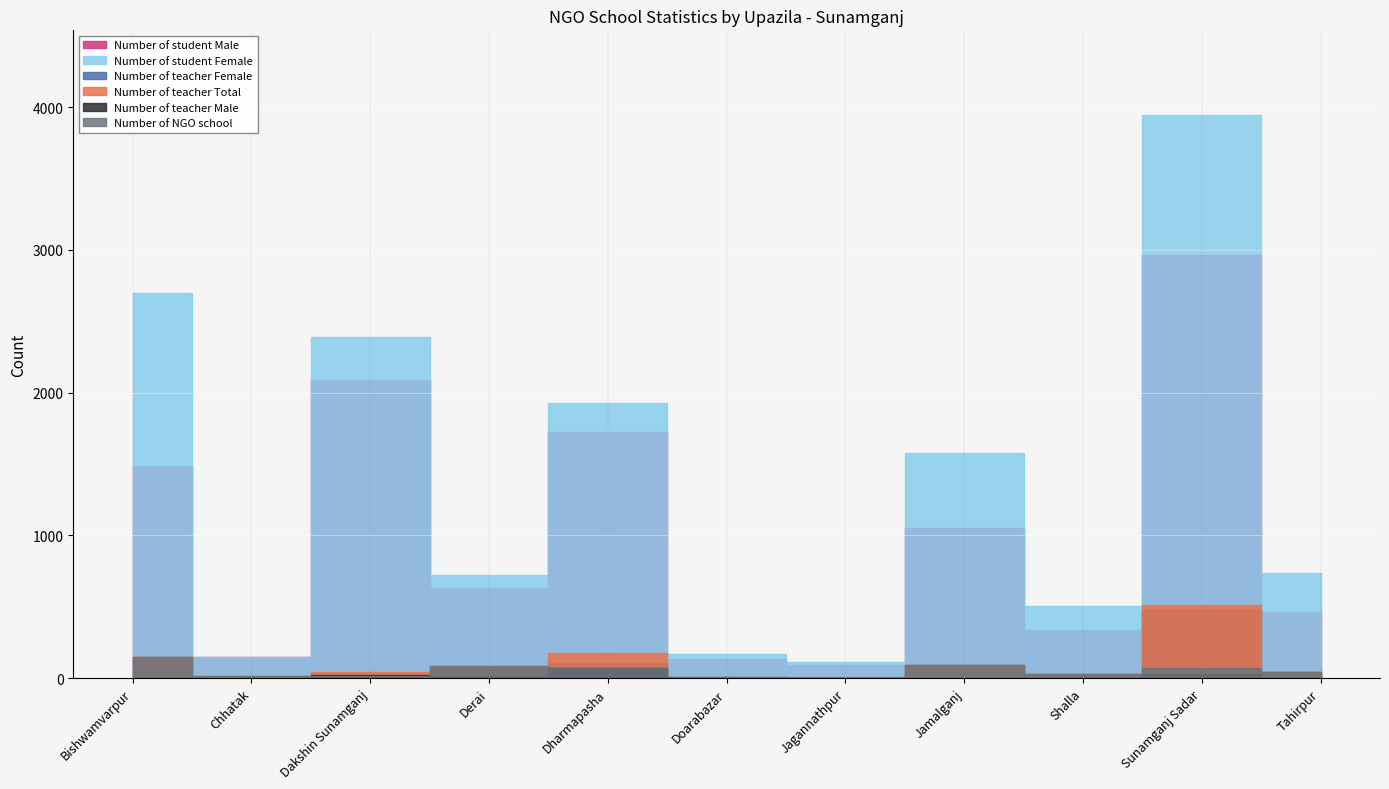

Which series has the largest total across all categories?

Number of student Female